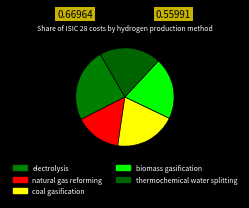

To the nearest percent, what portion does biomass gasification represent?

20%